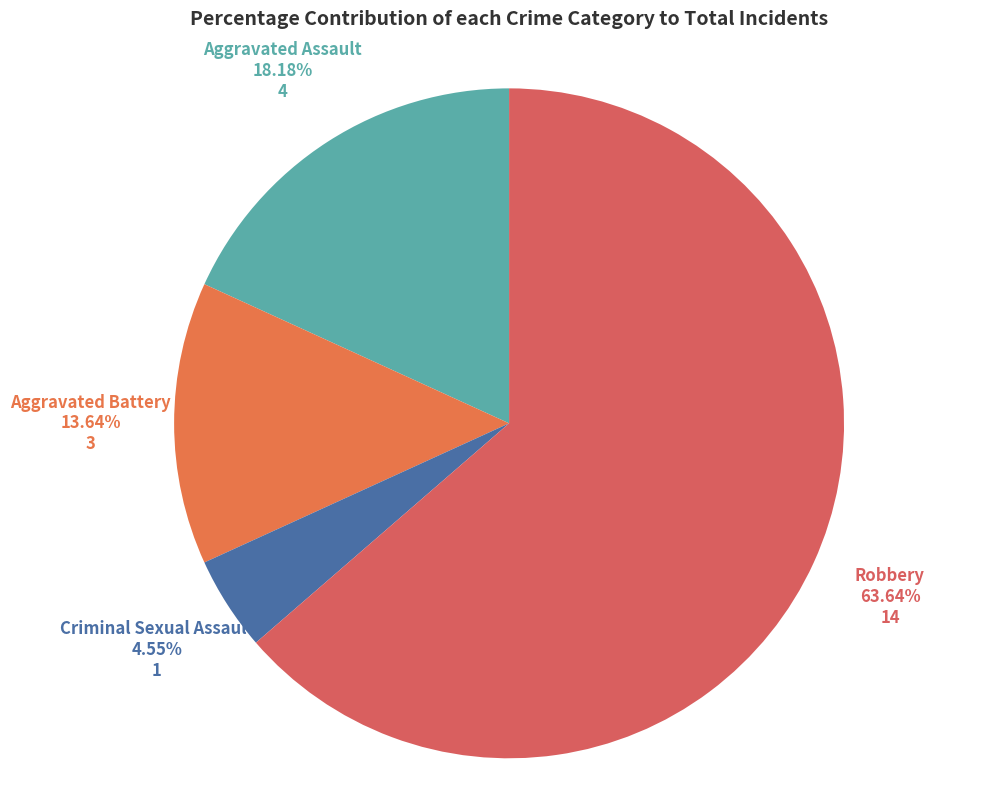

How many slices are in this pie chart?

4